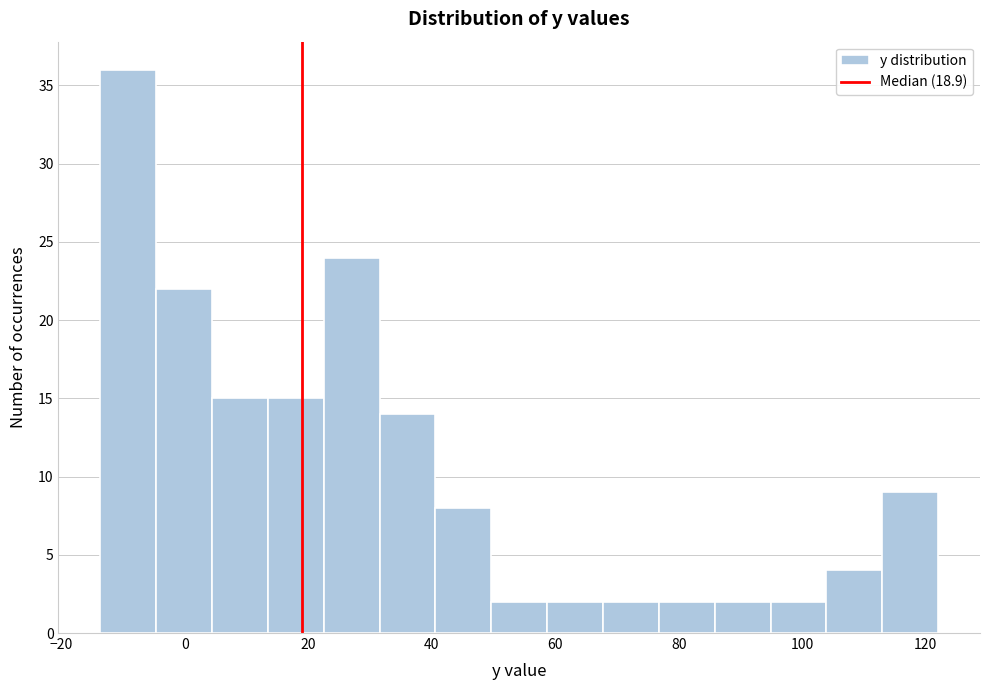

Reading left to right, list every bar in this chart as the range it spans on the x-axis followed by its height. Neither the bar edges nor the heights are printed on the chart, so give them approximately, as read against the axes.

-14 to -4: 36
-4 to 4: 22
4 to 14: 15
14 to 22: 15
22 to 32: 24
32 to 40: 14
40 to 50: 8
50 to 58: 2
58 to 68: 2
68 to 76: 2
76 to 86: 2
86 to 94: 2
94 to 104: 2
104 to 112: 4
112 to 122: 9